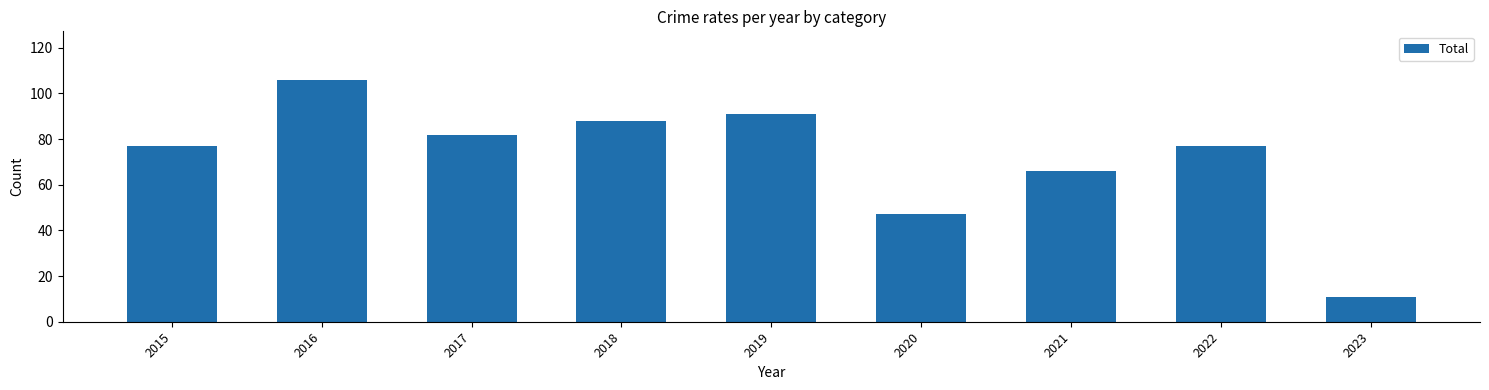

How many distinct data groups are displayed?

1